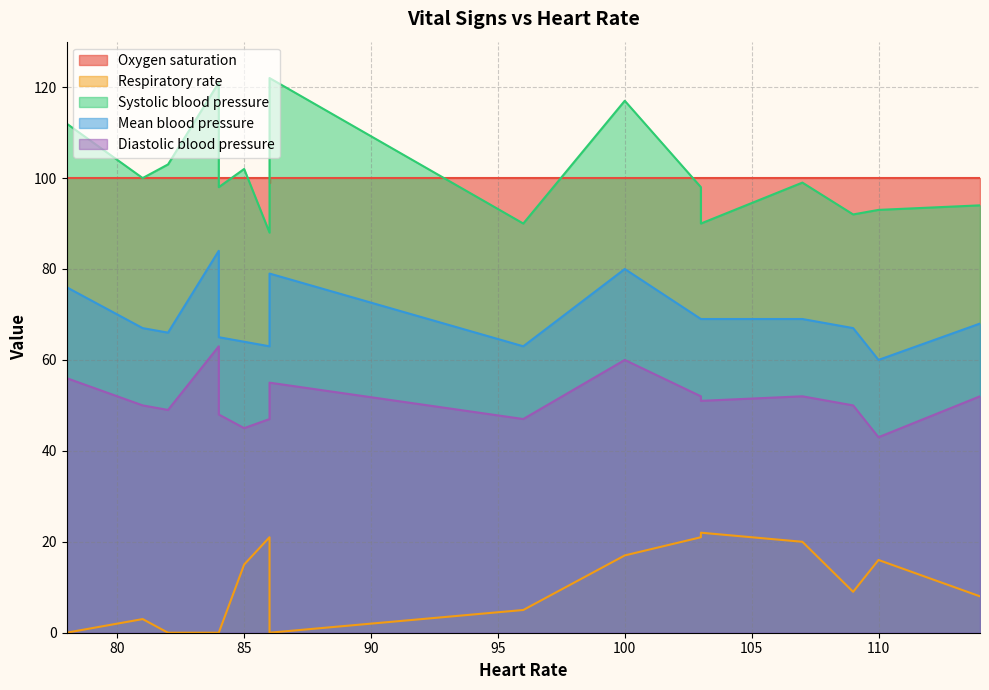

Which category has the highest value in the Oxygen saturation series?

114